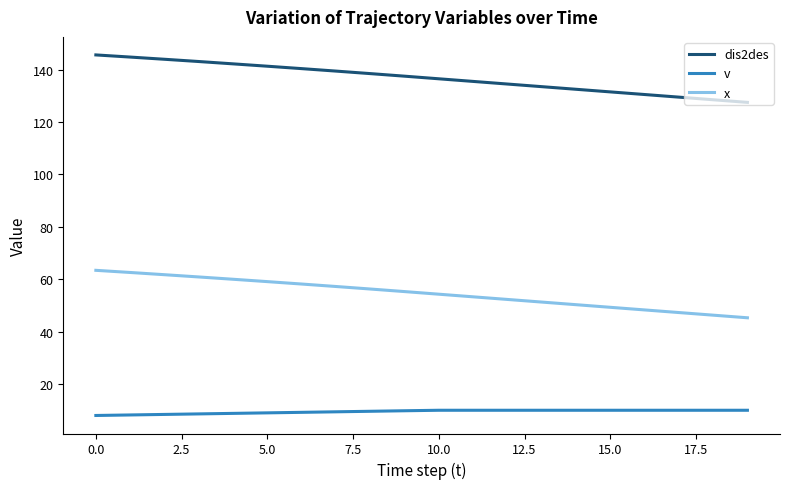

Does the chart display data point markers on the line(s)?

No